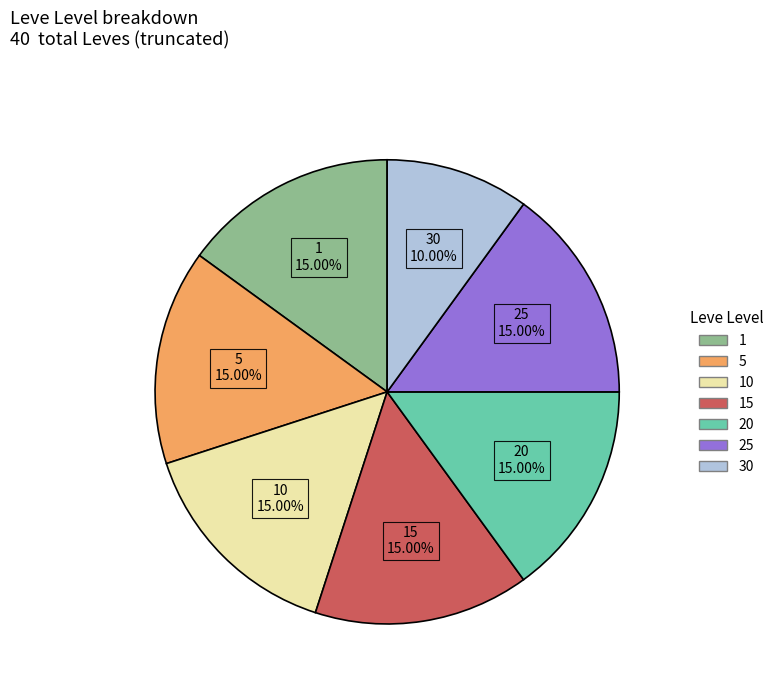

Is there any slice that represents more than half of the pie?

No